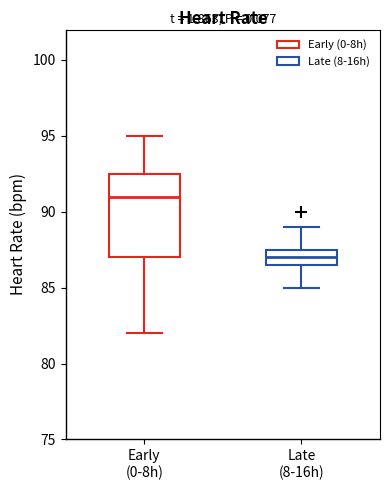

Where does the upper whisker of the box for Early (0-8h) end on the y-axis? The values are not printed on the chart, so give them approximately, as read against the axis.

95.0